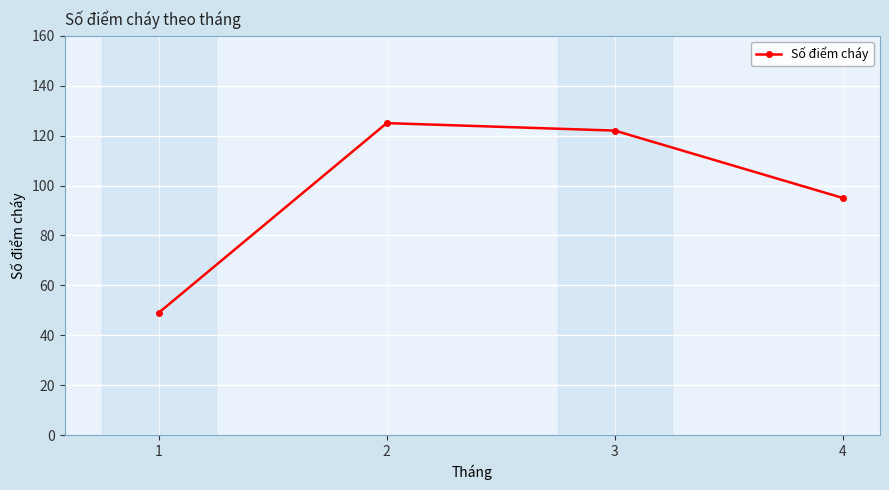

Where is the first local maximum?

2